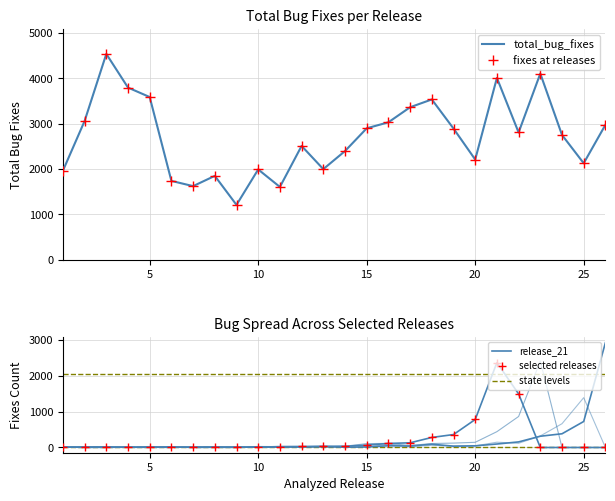

Reading left to right, extract all data points from this chart.

total_bug_fixes: 1=1964	2=3061	3=4542	4=3799	5=3590	6=1739	7=1624	8=1850	9=1210	10=1992	11=1606	12=2511	13=1999	14=2398	15=2900	16=3033	17=3365	18=3537	19=2895	20=2211	21=4012	22=2808	23=4108	24=2753	25=2129	26=2976
release_21: 1=6	2=14	3=14	4=8	5=9	6=5	7=13	8=13	9=12	10=7	11=25	12=28	13=32	14=34	15=67	16=113	17=131	18=281	19=362	20=784	21=2377	22=1501	23=0	24=0	25=0	26=0
release_23: 1=7	2=19	3=21	4=7	5=29	6=10	7=9	8=11	9=2	10=14	11=17	12=15	13=28	14=36	15=108	16=115	17=55	18=111	19=123	20=145	21=443	22=868	23=2421	24=0	25=0	26=0
release_25: 1=7	2=2	3=6	4=3	5=3	6=4	7=2	8=6	9=5	10=12	11=2	12=14	13=17	14=13	15=9	16=93	17=24	18=61	19=40	20=45	21=148	22=118	23=323	24=666	25=1395	26=0
release_26: 1=16	2=3	3=5	4=8	5=5	6=17	7=3	8=6	9=3	10=20	11=17	12=15	13=26	14=8	15=16	16=48	17=40	18=91	19=37	20=46	21=97	22=156	23=315	24=384	25=728	26=2934